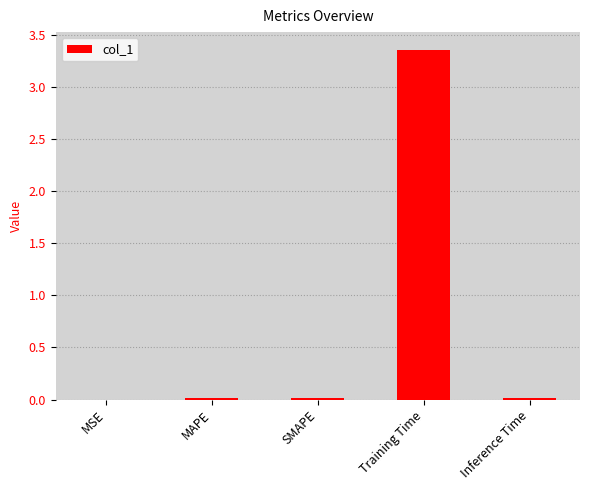

Is it true that the value at MSE is 0.0?

True